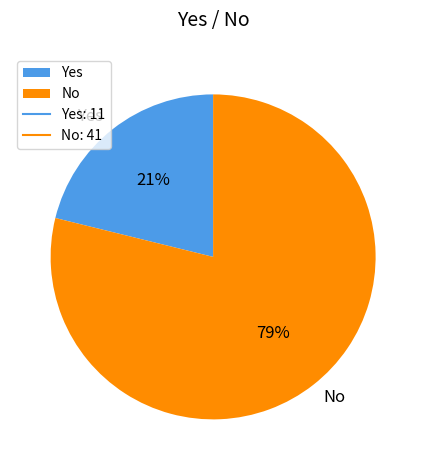

Which slice is the largest?

No